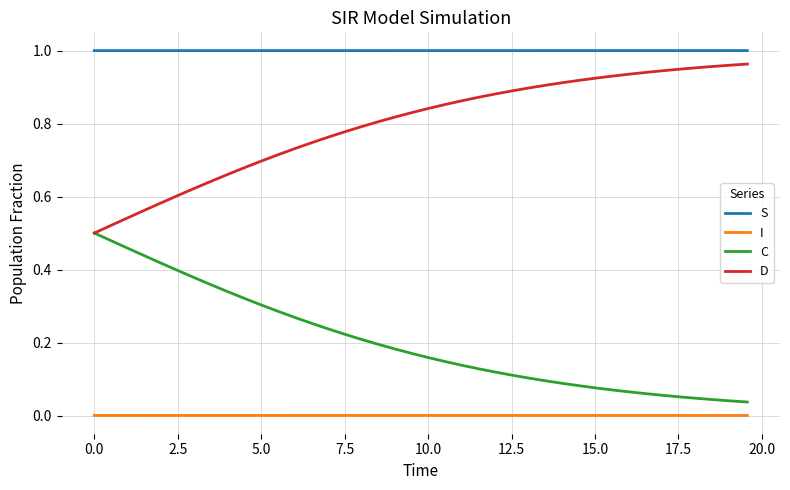

True or false: C and I cross at least once.

False